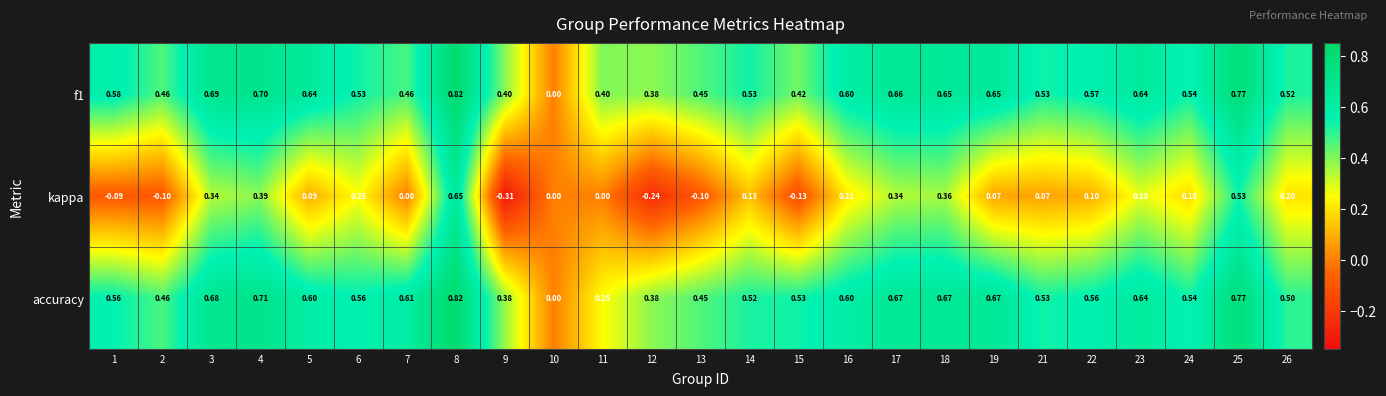

What is the spread (max minus min) of values at 2?

0.6